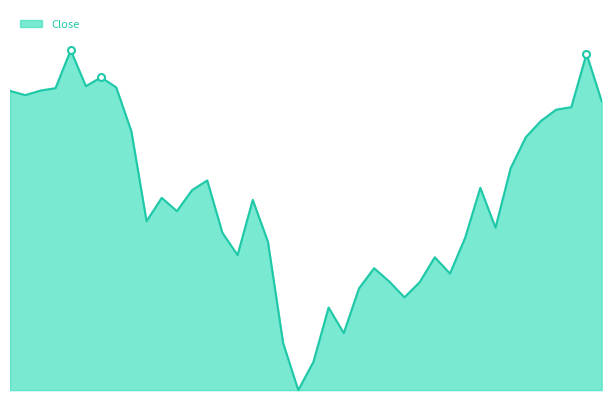

Is this an area chart (filled region under the line)?

Yes